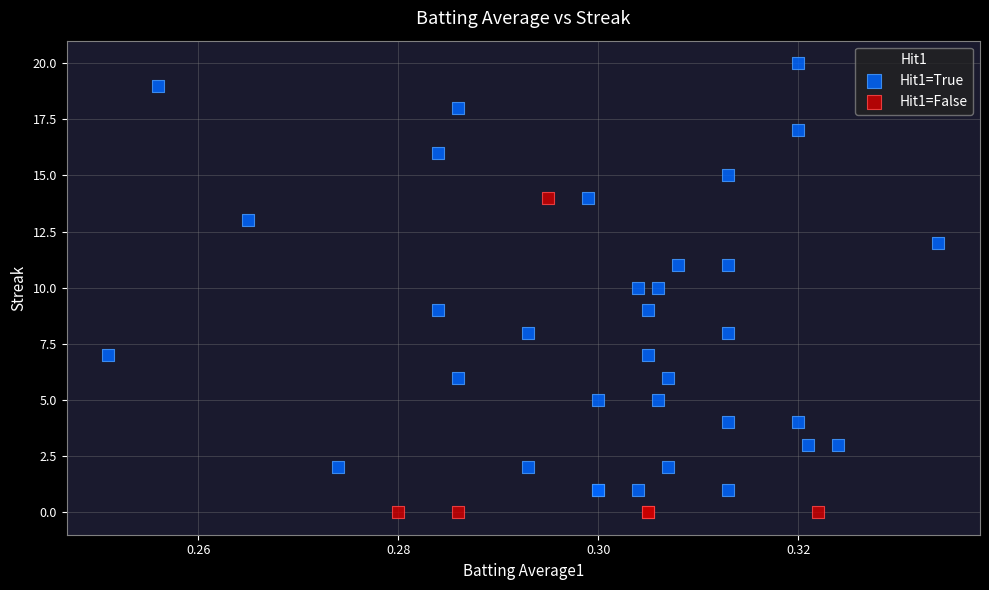

Which series has the widest spread of Y values?

Hit1=True